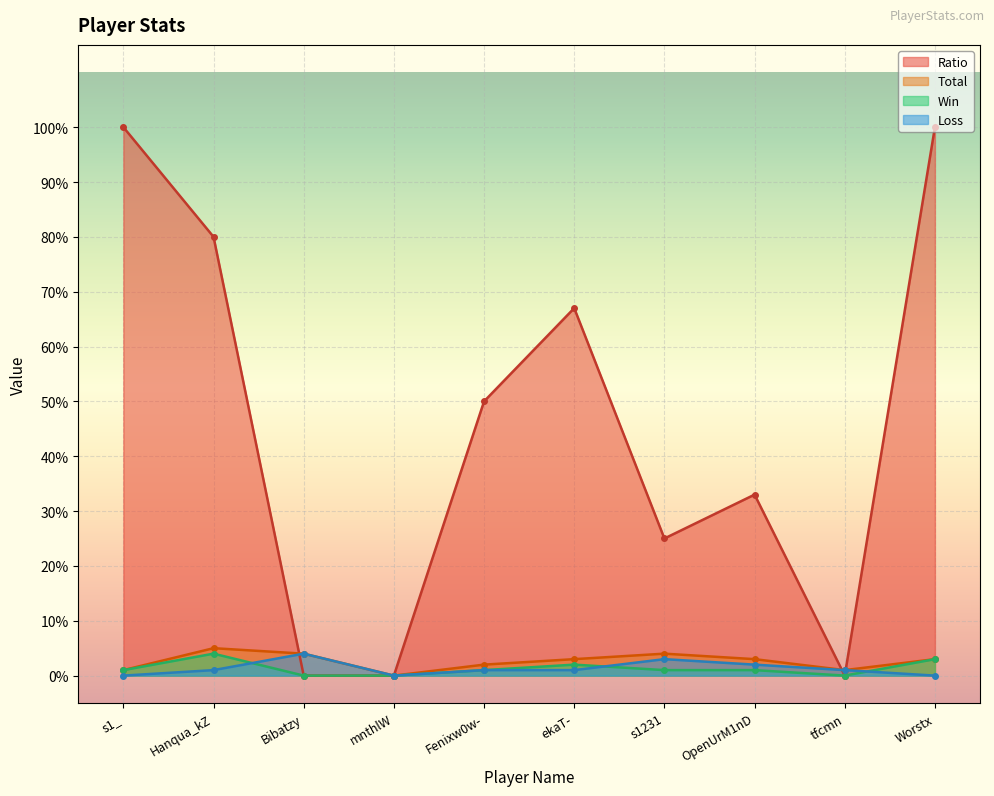

What is the sum of the Ratio values at mnthlW and Fenixw0w-?

50